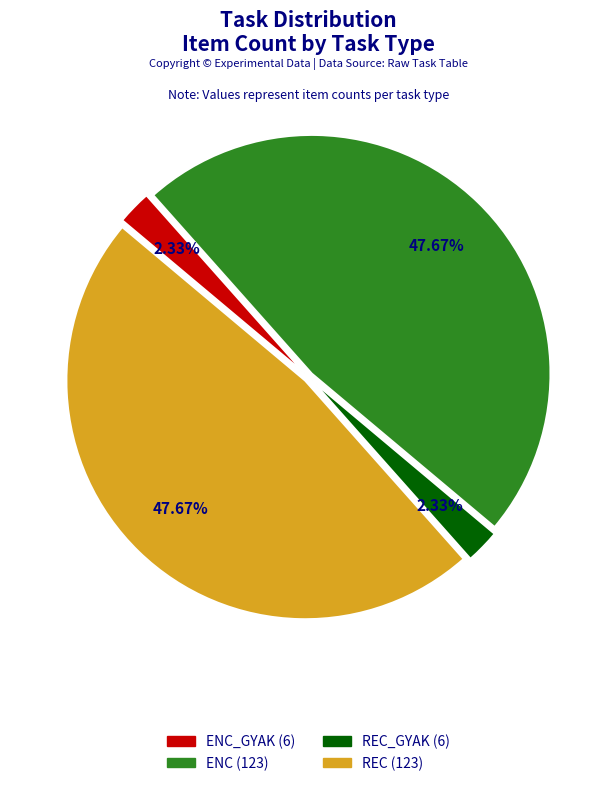

Does any single category account for the majority?

No